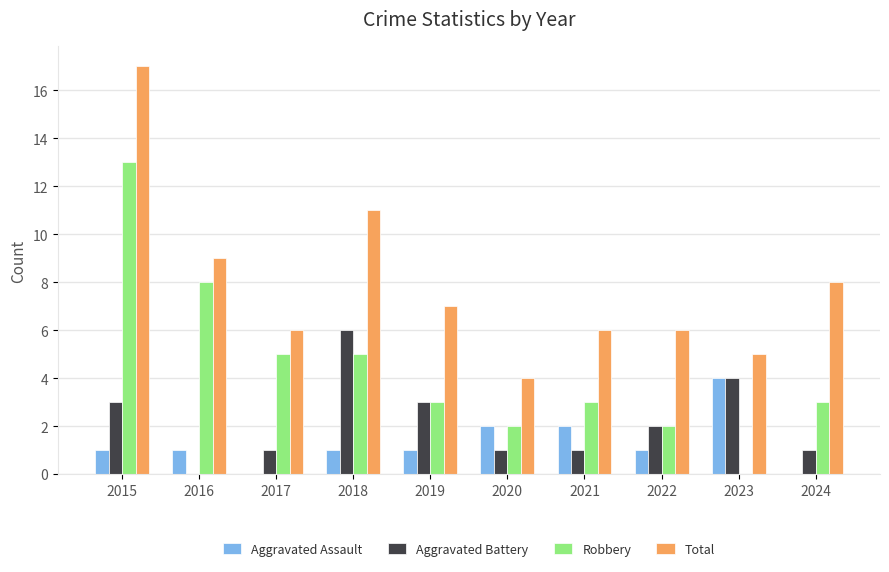

Is the value of Aggravated Assault at 2020 greater than the value of Total at 2020?

No